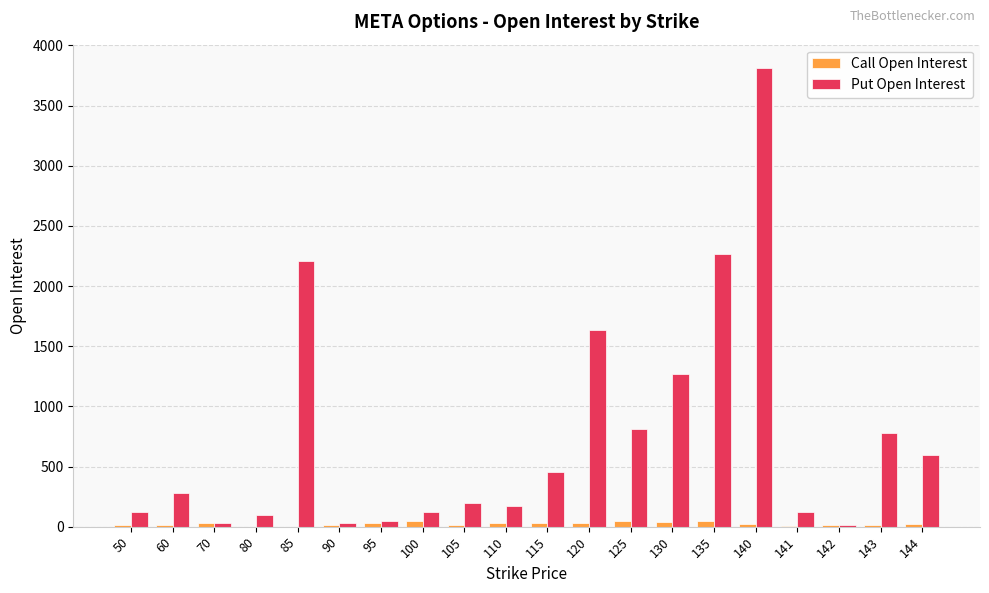

The value of Put Open Interest at 143 is 776. True or false?

True